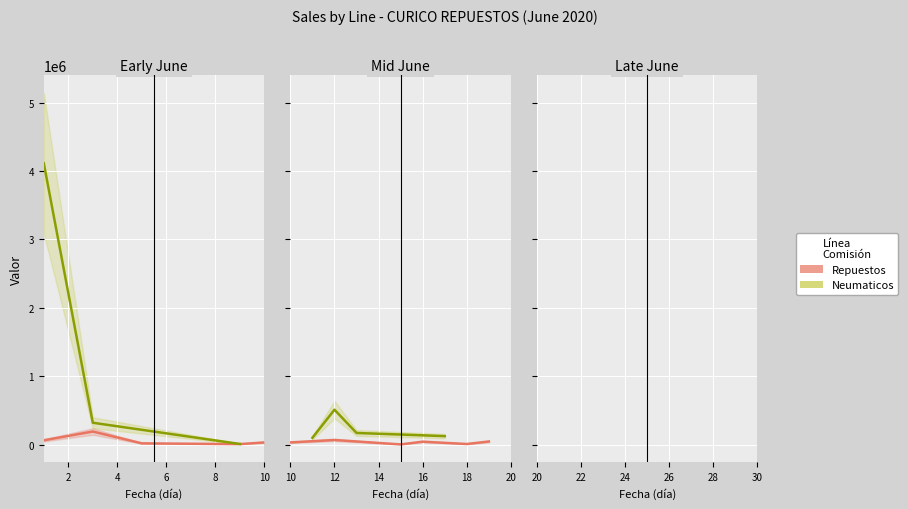

At how many categories does at least one series exceed 705888?

1